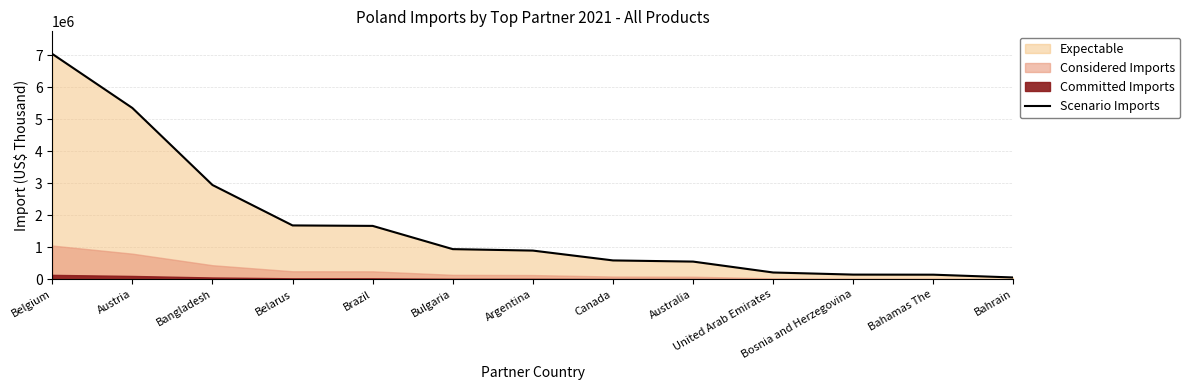

True or false: the data has more than 1 interior local peaks.

False